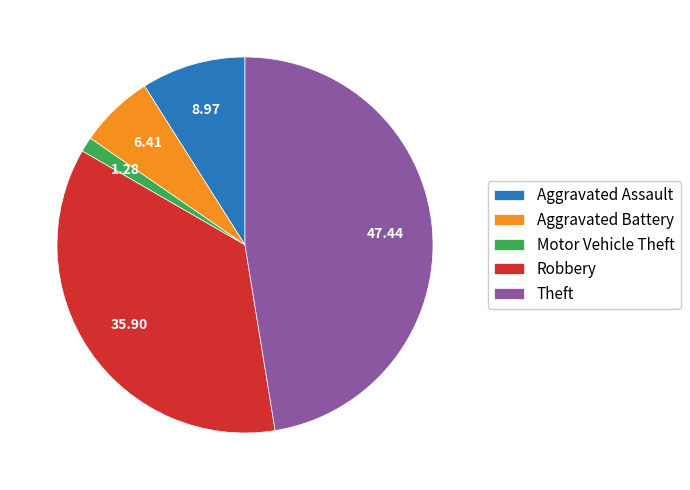

Is there a majority slice in this chart?

No